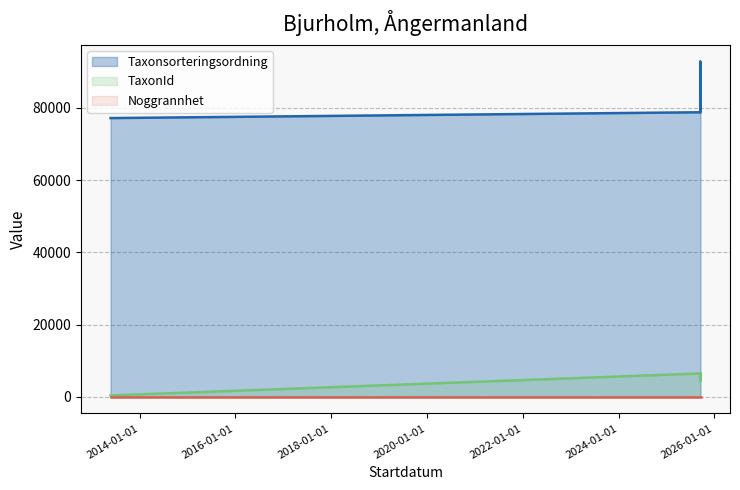

What is the value of the Taxonsorteringsordning point at the 5th from the left?

78786